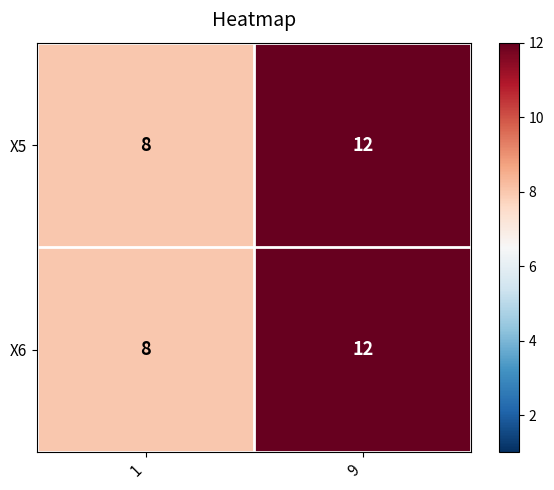

What is the lowest value of the X6 series?

8